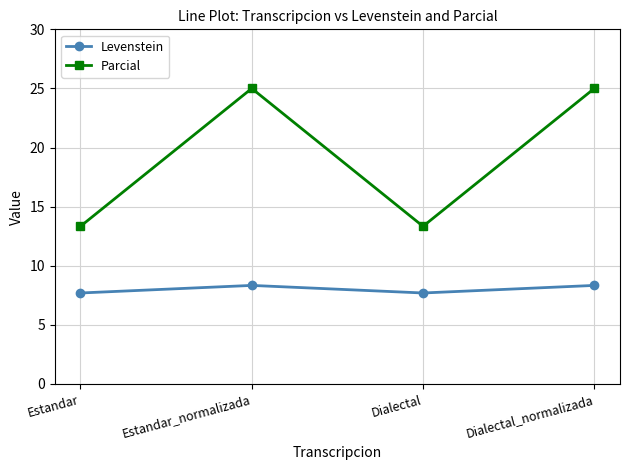

The value of Parcial at Estandar is 13.3. True or false?

True